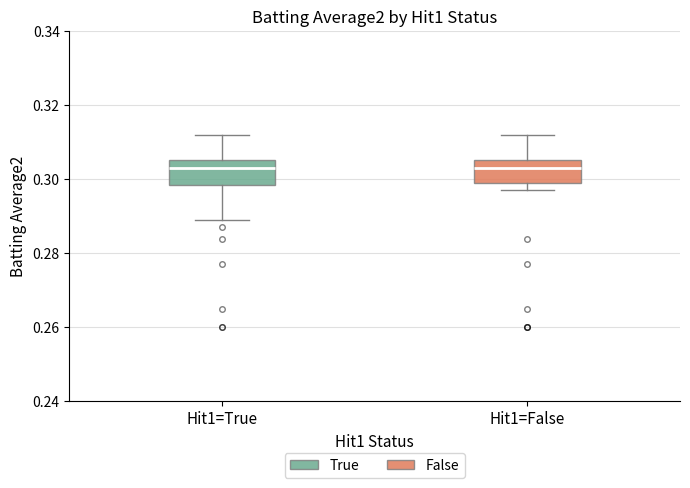

Where is the lower edge of the box for Hit1=False on the y-axis? The values are not printed on the chart, so give them approximately, as read against the axis.

0.300